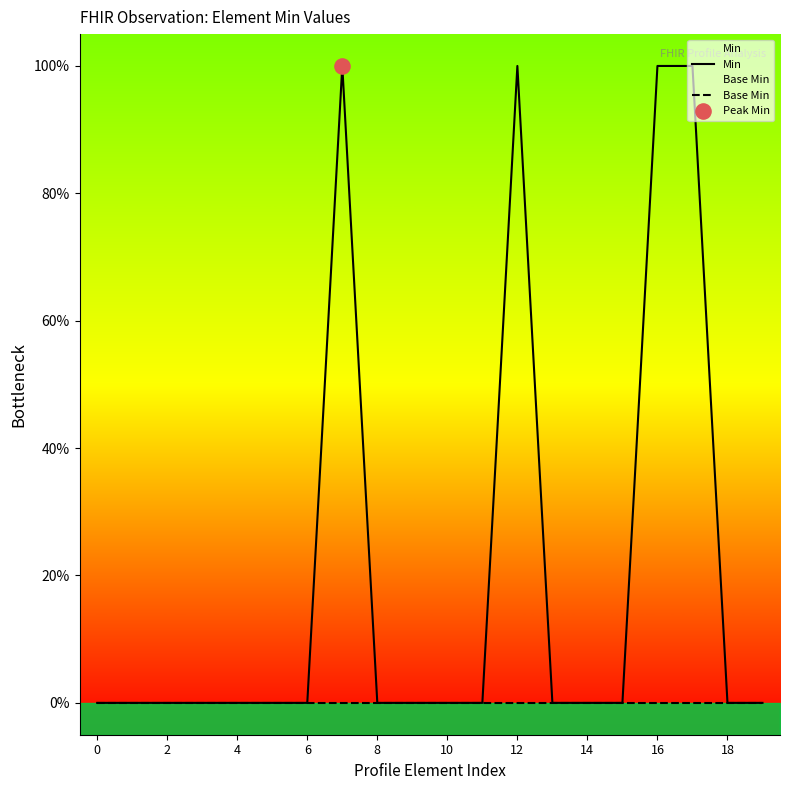

At how many categories does at least one series exceed 0?

4